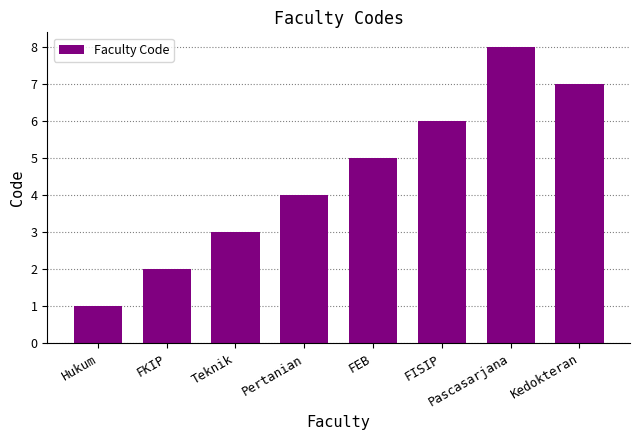

How many values are below 5?

4